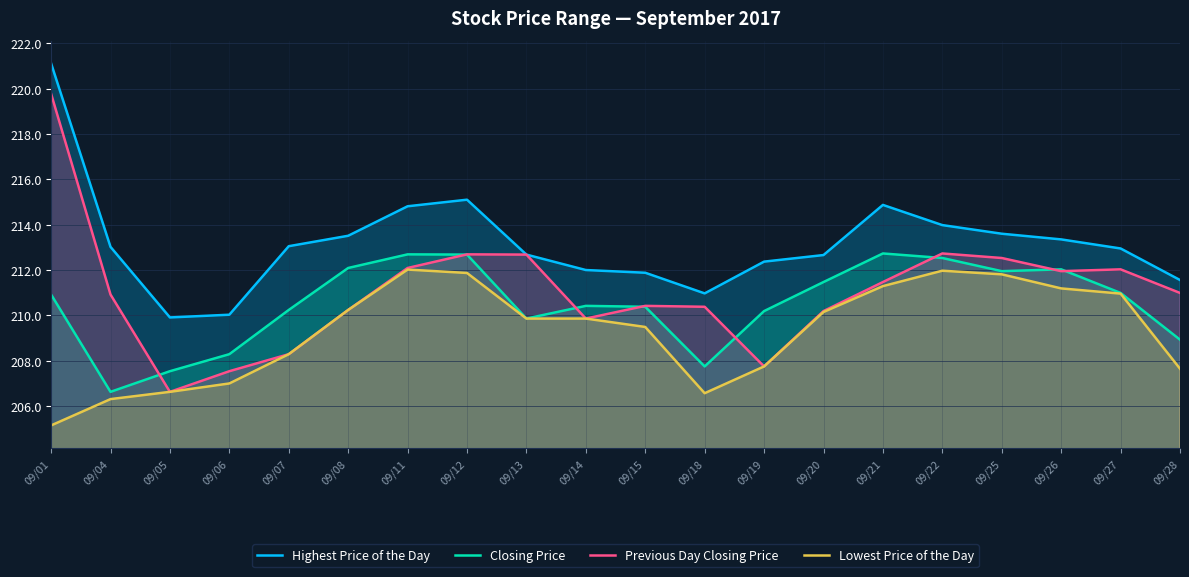

Reading left to right, what are all the values shown in this chart?

Highest Price of the Day: 09/01=221.1	09/04=213.0	09/05=209.9	09/06=210.0	09/07=213.1	09/08=213.5	09/11=214.8	09/12=215.1	09/13=212.7	09/14=212.0	09/15=211.9	09/18=211.0	09/19=212.4	09/20=212.7	09/21=214.9	09/22=214.0	09/25=213.6	09/26=213.3	09/27=212.9	09/28=211.6
Closing Price: 09/01=210.9	09/04=206.6	09/05=207.5	09/06=208.3	09/07=210.2	09/08=212.1	09/11=212.7	09/12=212.7	09/13=209.9	09/14=210.4	09/15=210.4	09/18=207.8	09/19=210.2	09/20=211.5	09/21=212.7	09/22=212.5	09/25=211.9	09/26=212.0	09/27=211.0	09/28=208.9
Previous Day Closing Price: 09/01=219.8	09/04=210.9	09/05=206.6	09/06=207.5	09/07=208.3	09/08=210.2	09/11=212.1	09/12=212.7	09/13=212.7	09/14=209.9	09/15=210.4	09/18=210.4	09/19=207.8	09/20=210.2	09/21=211.5	09/22=212.7	09/25=212.5	09/26=211.9	09/27=212.0	09/28=211.0
Lowest Price of the Day: 09/01=205.2	09/04=206.3	09/05=206.6	09/06=207.0	09/07=208.3	09/08=210.2	09/11=212.0	09/12=211.9	09/13=209.9	09/14=209.9	09/15=209.5	09/18=206.6	09/19=207.8	09/20=210.2	09/21=211.3	09/22=212.0	09/25=211.8	09/26=211.2	09/27=211.0	09/28=207.7